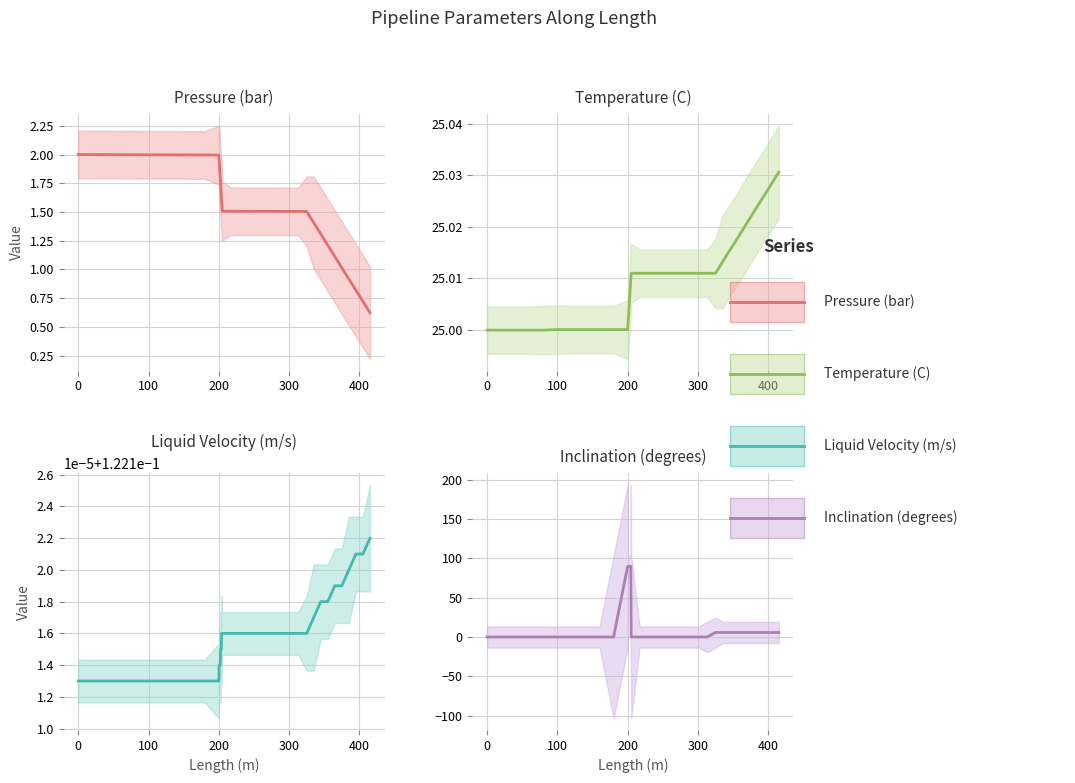

Is the value of Inclination (degrees) at −100 greater than the value of Pressure (bar) at 29?

No